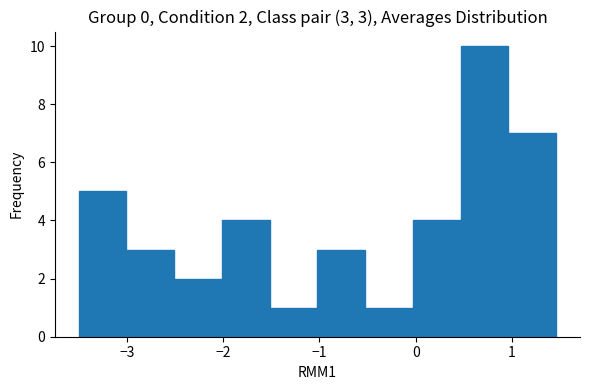

Which range on the x-axis has the tallest bar?

0.5 to 1.0